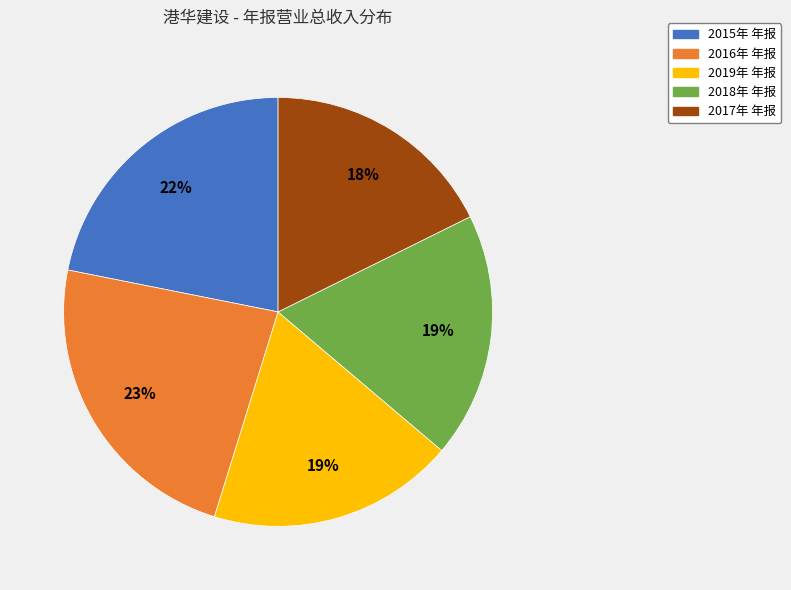

Count the number of slices in the pie.

5